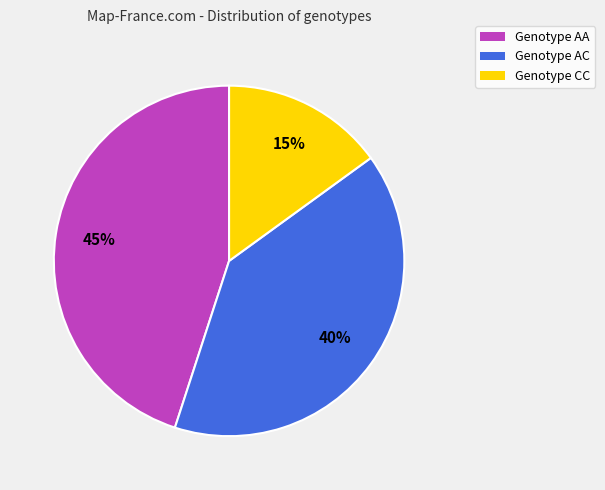

Is it true that Genotype AA is 38% of the pie?

False